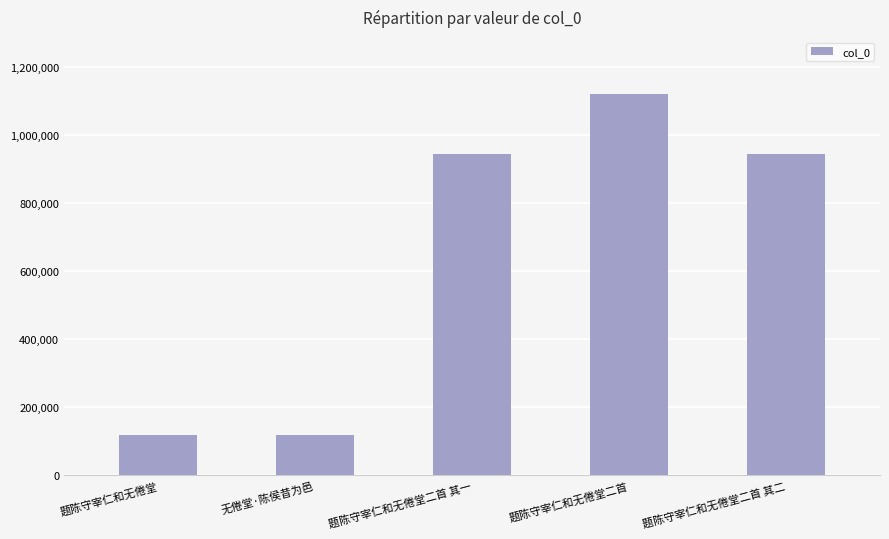

What is the value of the 5th bar from the left?

944199